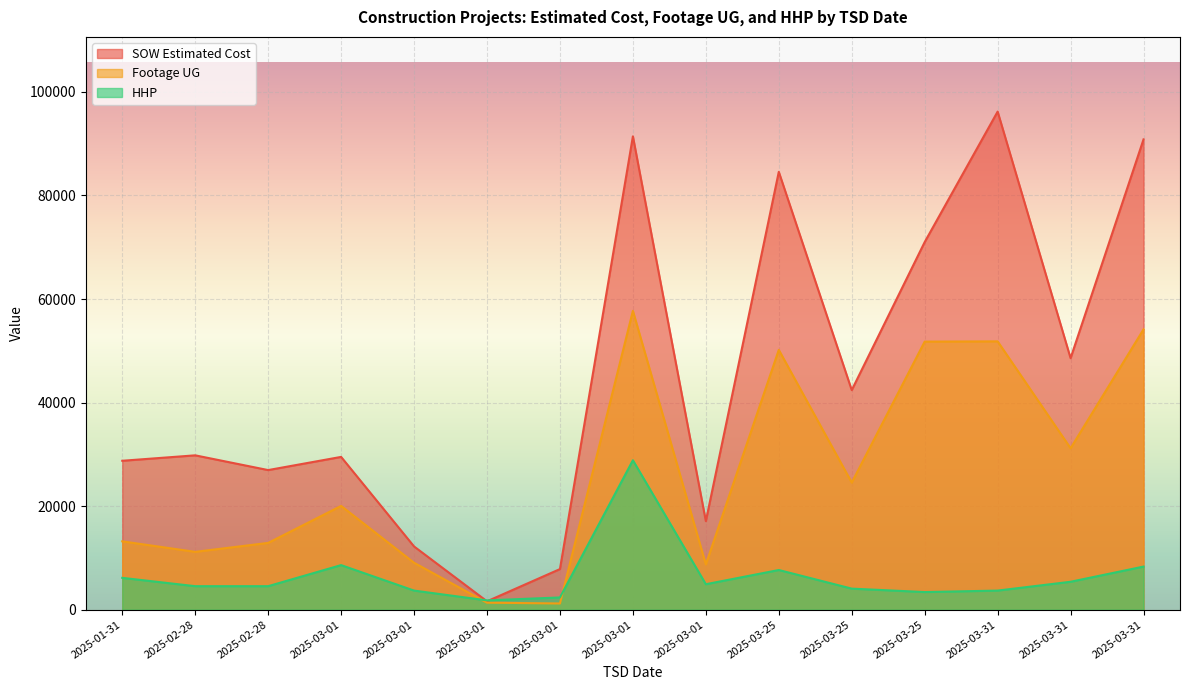

True or false: Footage UG and SOW Estimated Cost intersect in this chart.

False